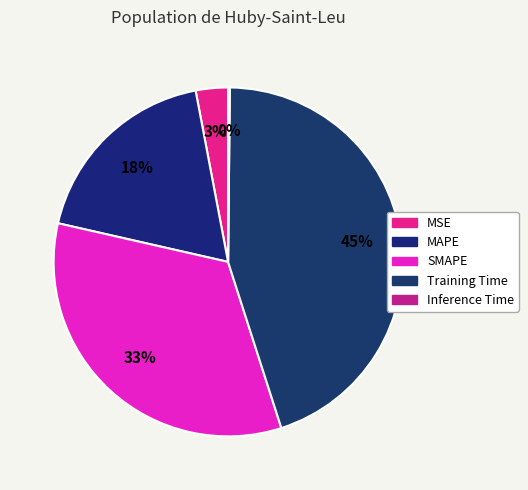

Does any single category account for the majority?

No